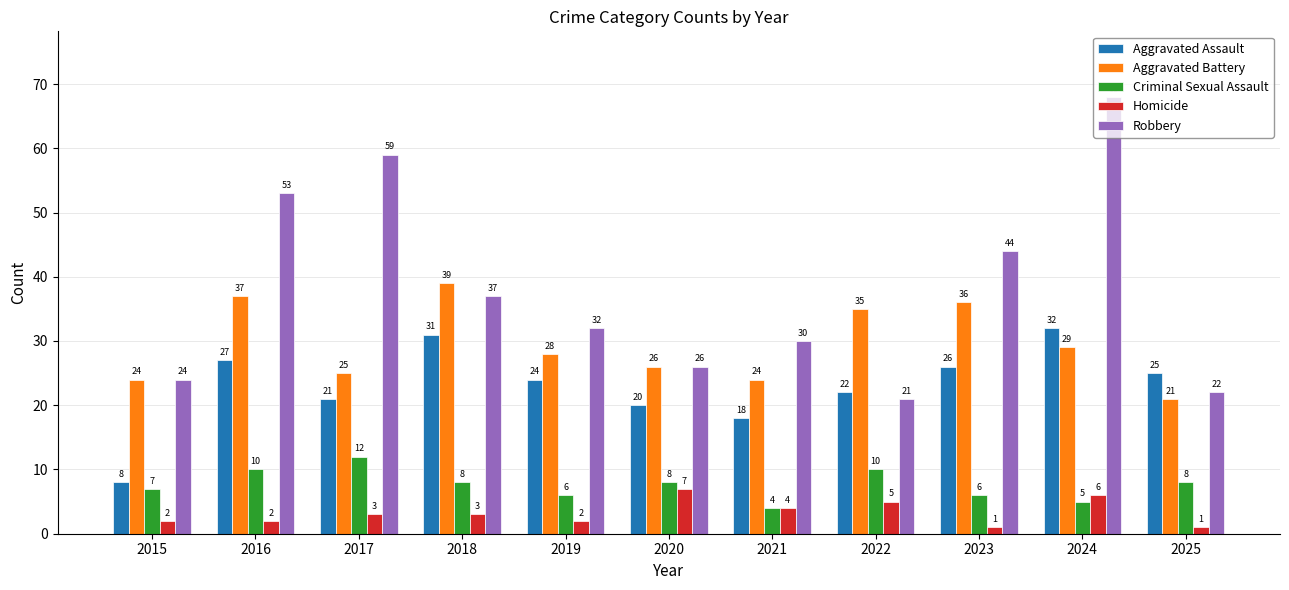

What is the value of the Criminal Sexual Assault bar at the 11th from the left?

8